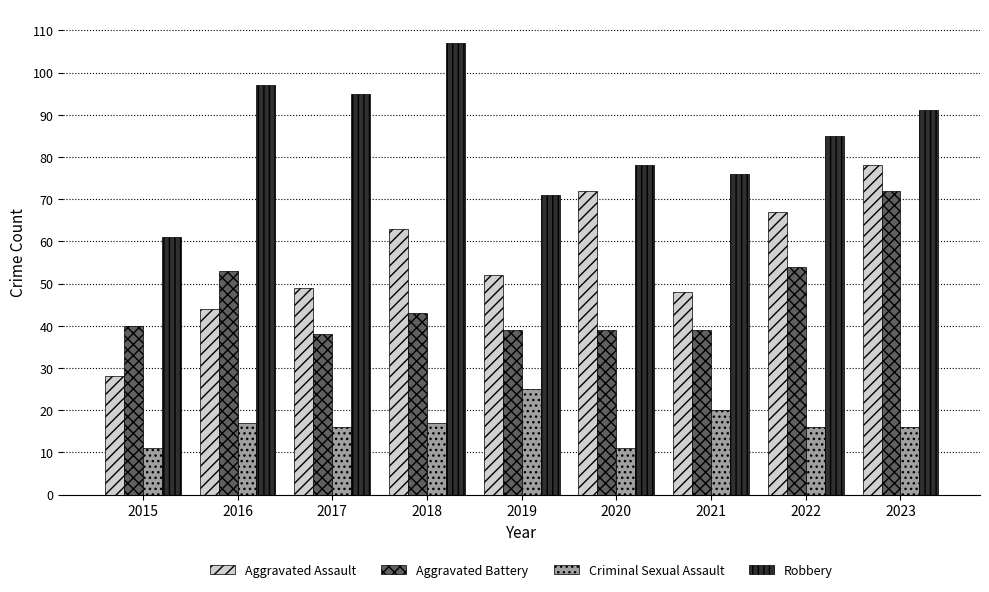

Reading left to right, what are all the values shown in this chart?

Aggravated Assault: 2015=28	2016=44	2017=49	2018=63	2019=52	2020=72	2021=48	2022=67	2023=78
Aggravated Battery: 2015=40	2016=53	2017=38	2018=43	2019=39	2020=39	2021=39	2022=54	2023=72
Criminal Sexual Assault: 2015=11	2016=17	2017=16	2018=17	2019=25	2020=11	2021=20	2022=16	2023=16
Robbery: 2015=61	2016=97	2017=95	2018=107	2019=71	2020=78	2021=76	2022=85	2023=91